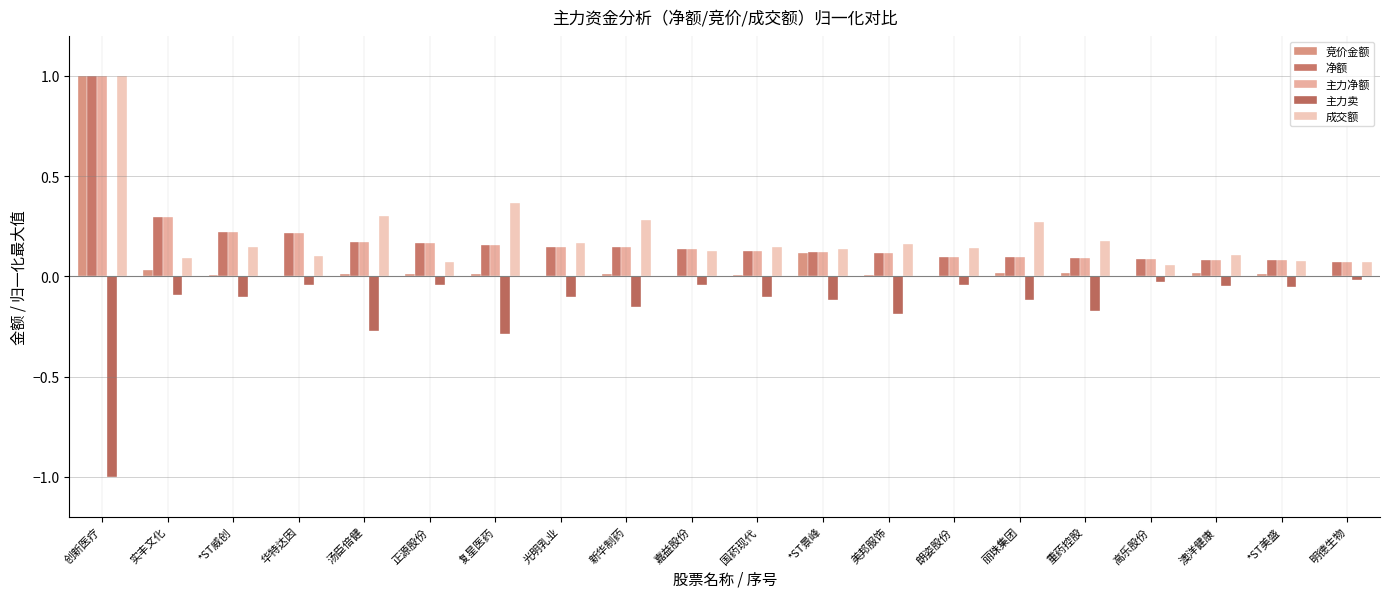

List the labels in order of 成交额 value, smallest first.

高乐股份, 正源股份, 明德生物, *ST美盛, 实丰文化, 华特达因, 澳洋健康, 嘉益股份, *ST景峰, 朗姿股份, 国药现代, *ST威创, 美邦服饰, 光明乳业, 重药控股, 丽珠集团, 新华制药, 汤臣倍健, 复星医药, 创新医疗